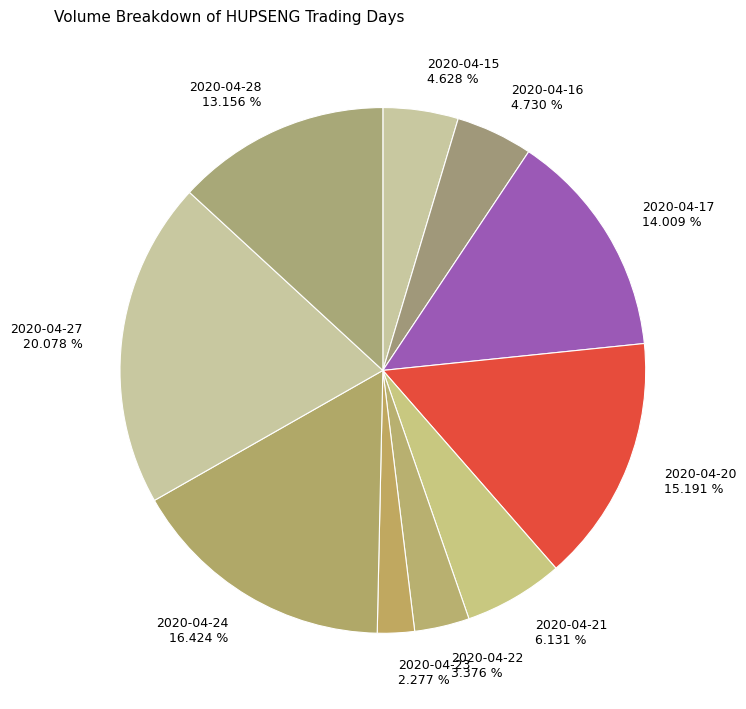

Which slice is the largest?

2020-04-27